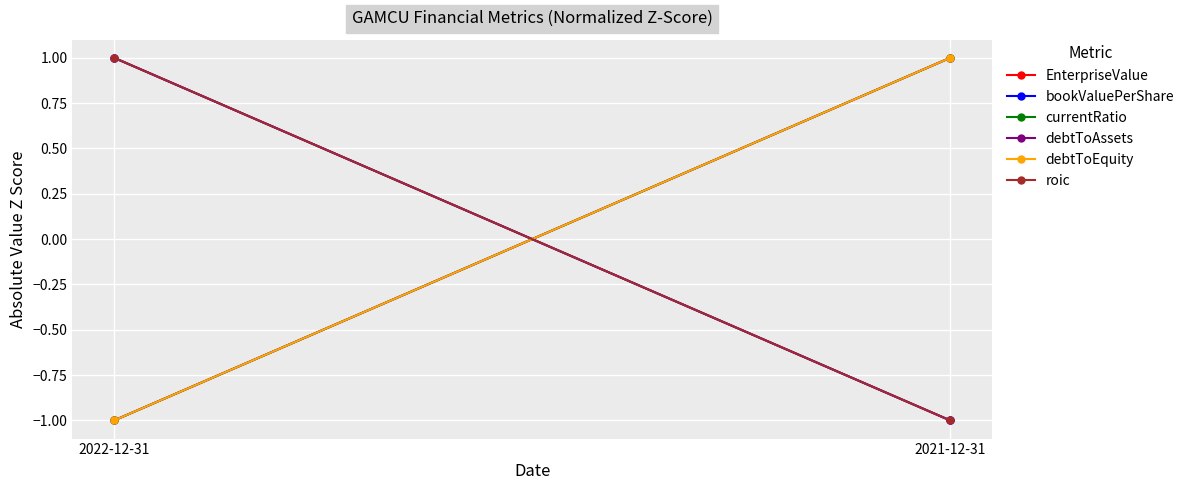

List the labels in order of bookValuePerShare value, smallest first.

2021-12-31, 2022-12-31